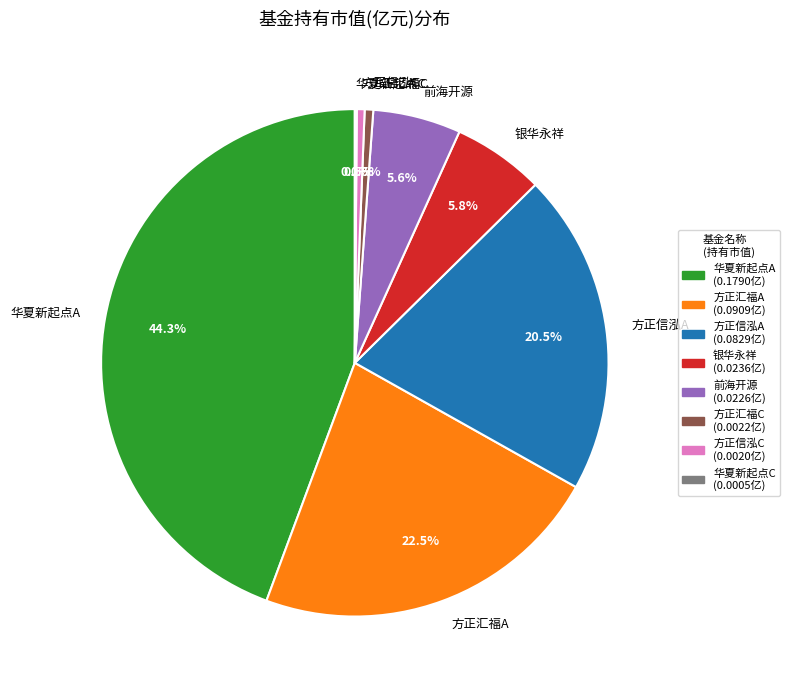

What percentage do 银华永祥 and 方正汇福A together represent?

28.4%